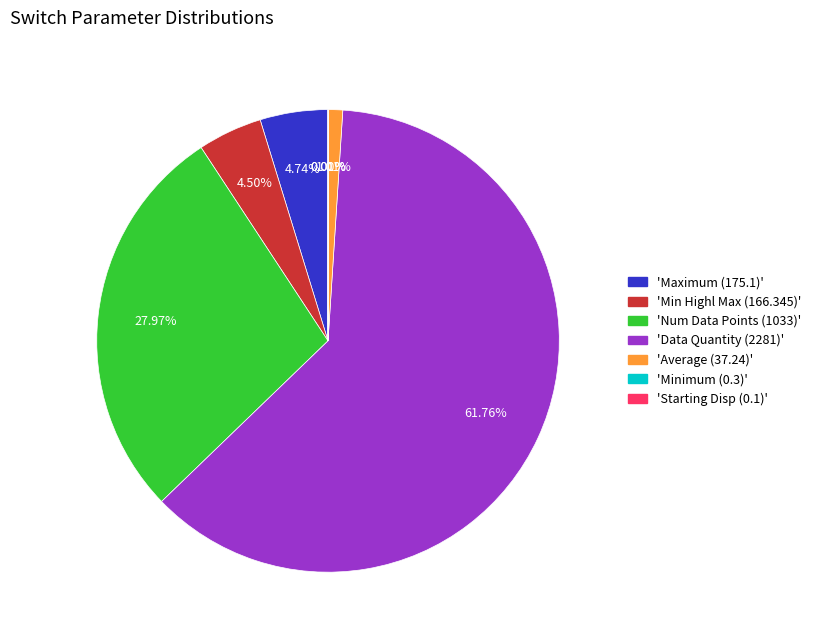

Does any single category account for the majority?

Yes